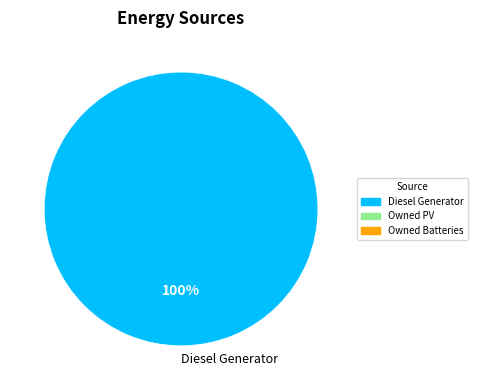

Is it true that Diesel Generator is 100% of the pie?

True